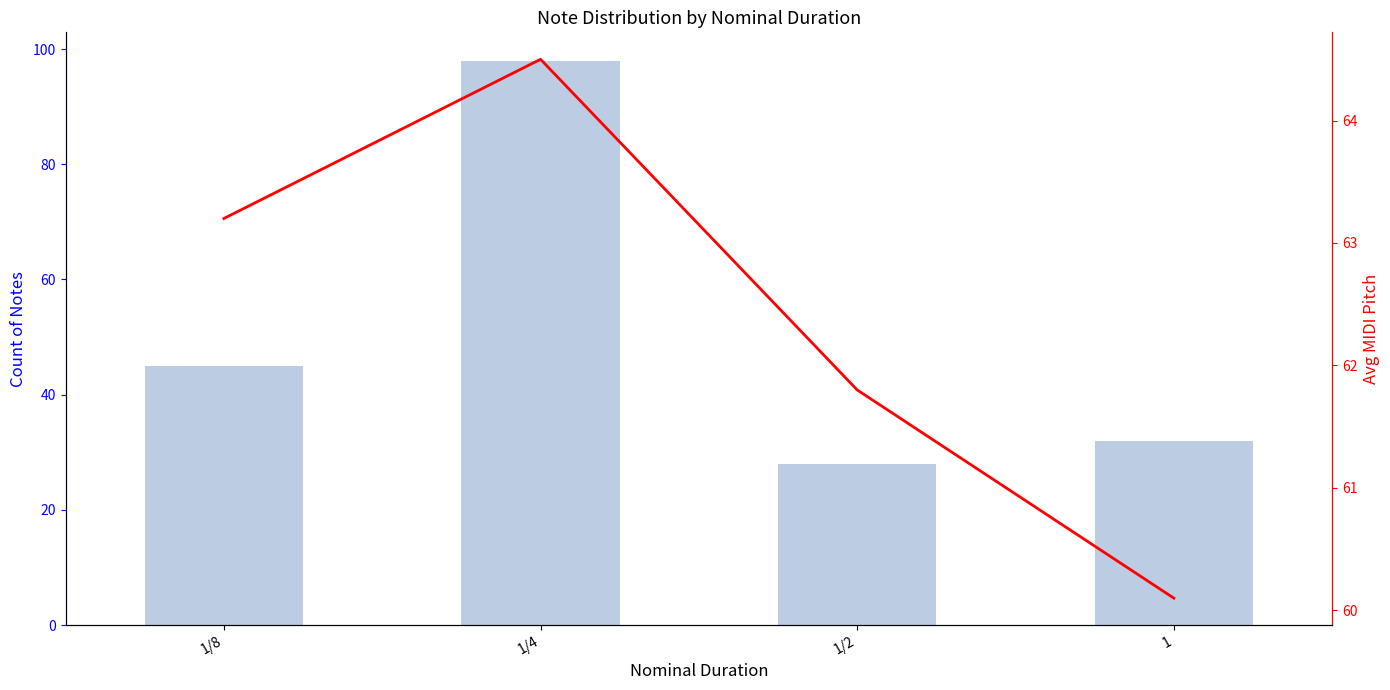

What is the label of the 3rd bar from the left?

1/2